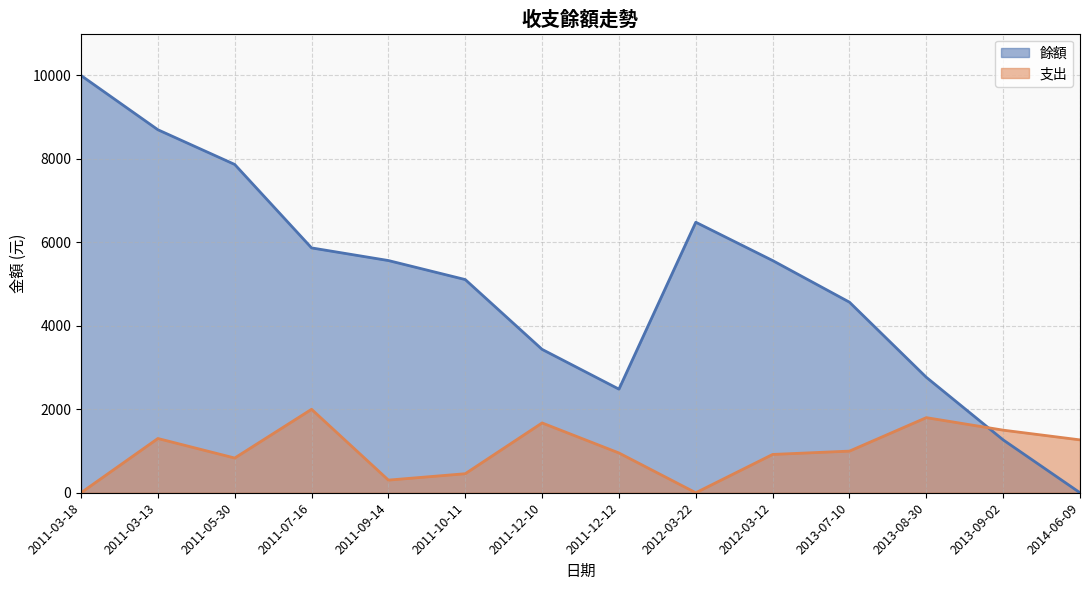

How many categories are shown in the chart?

14